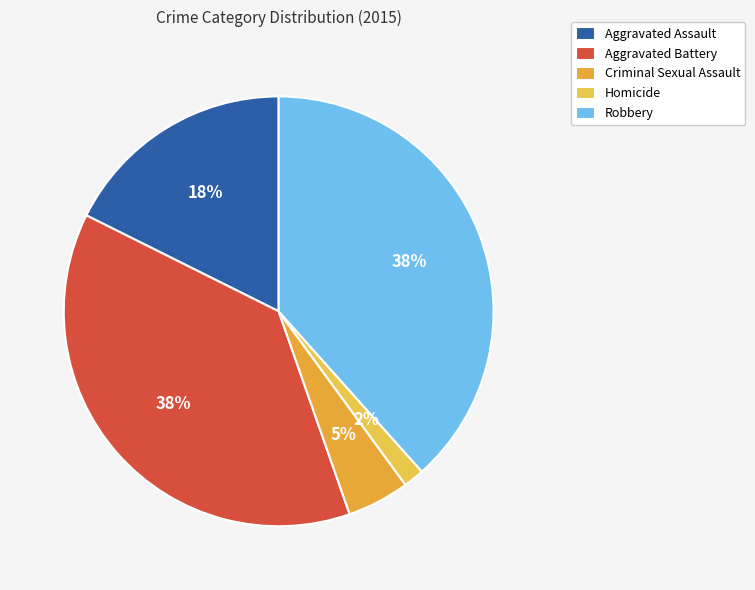

The Criminal Sexual Assault slice represents 5% of the pie. True or false?

True